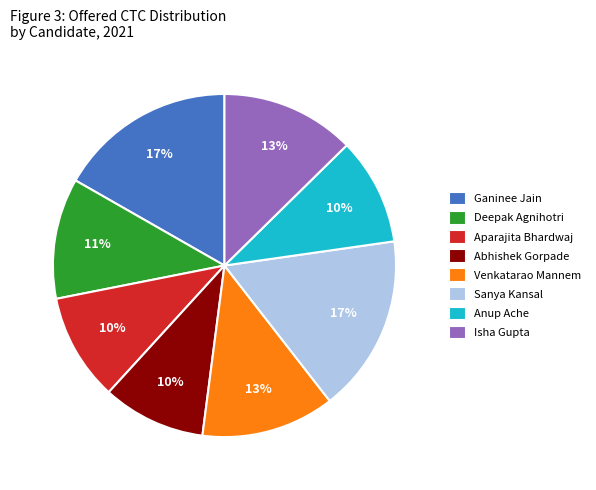

Is the sum of Anup Ache and Isha Gupta greater than half?

No